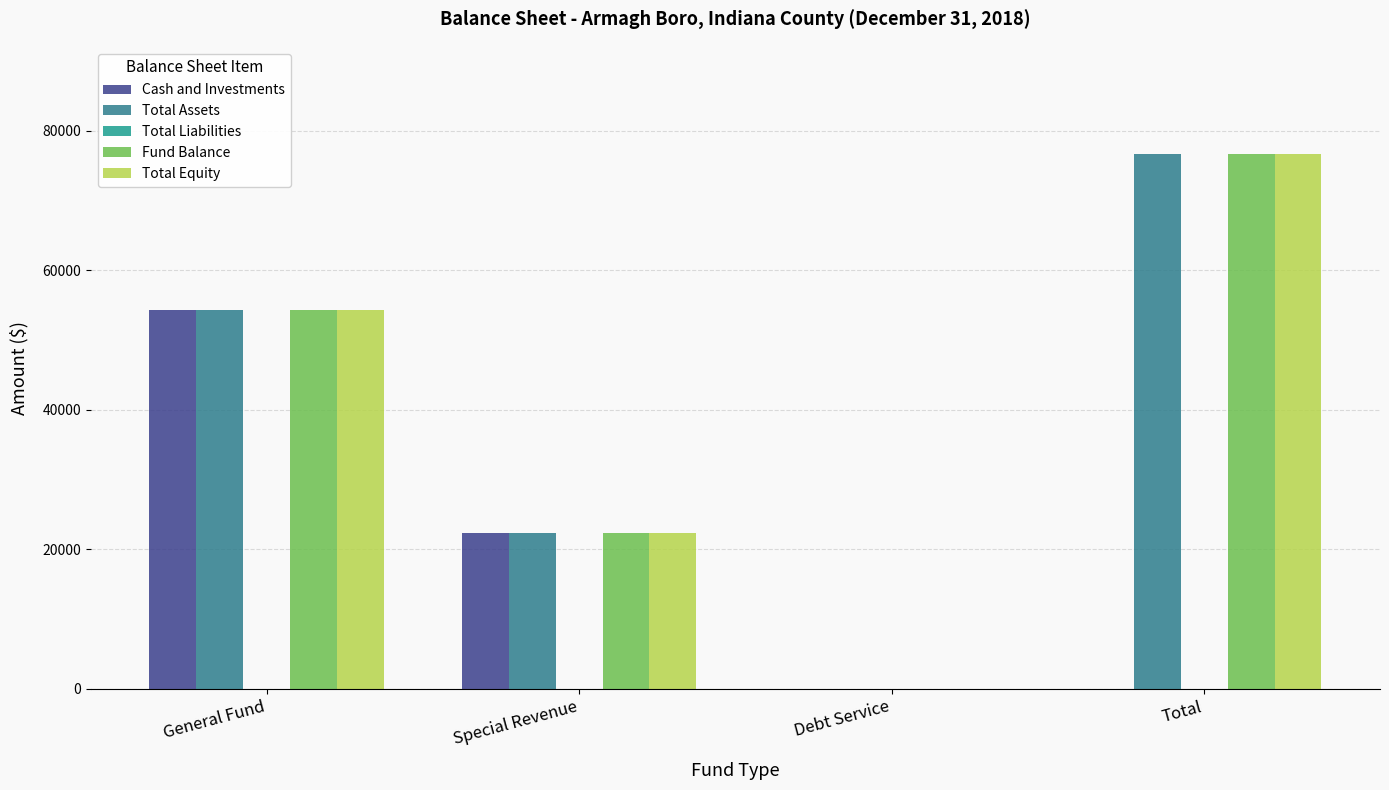

How many Total Equity values are between 22333 and 76706?

3